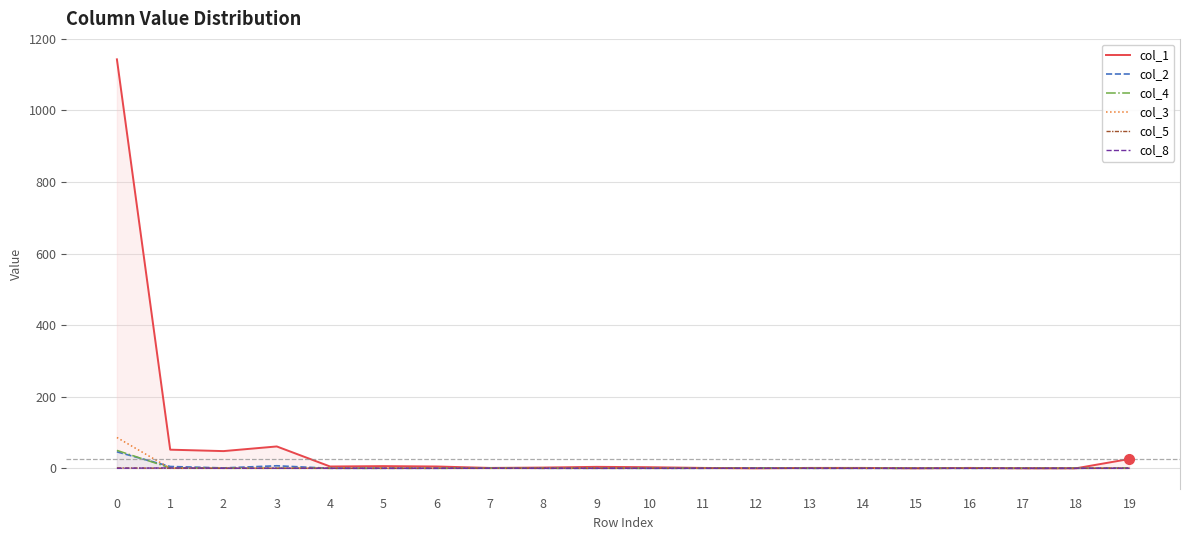

Which has a higher value, 7 or 6?

6